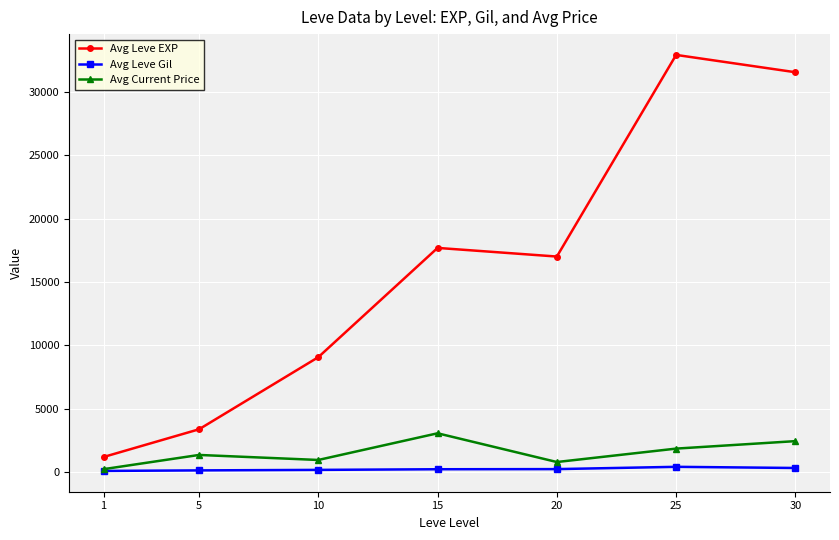

True or false: Avg Leve EXP and Avg Leve Gil cross at least once.

False